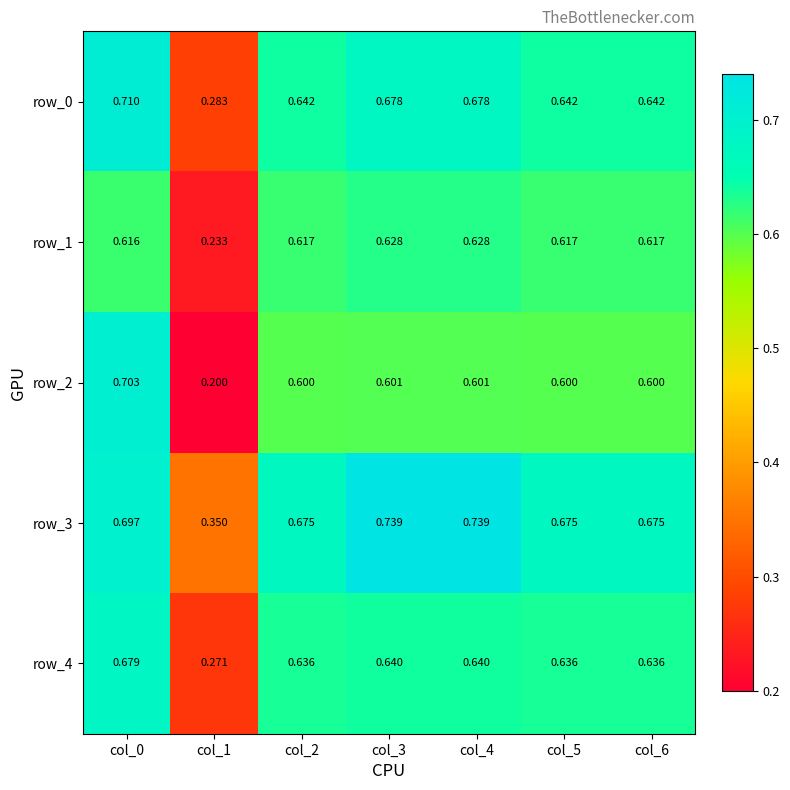

Is it true that row_3 equals 0.7 at col_2?

True